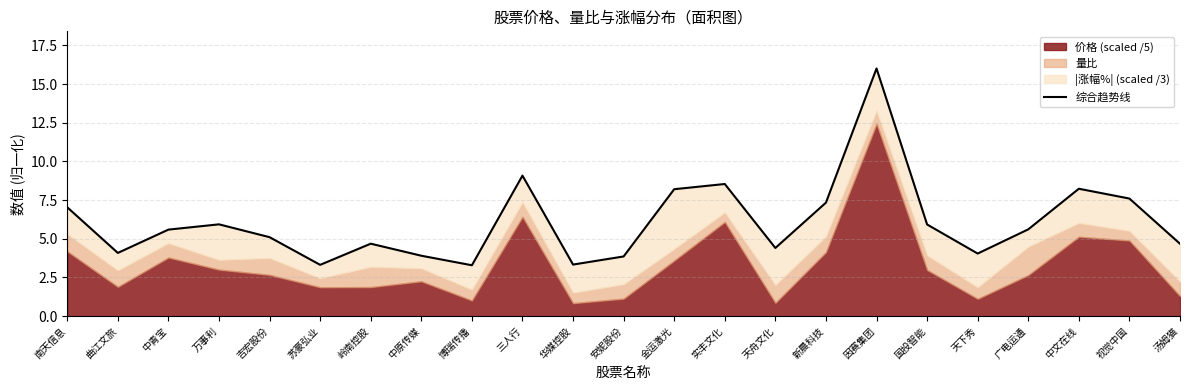

Where does the data first go above 5?

南天信息